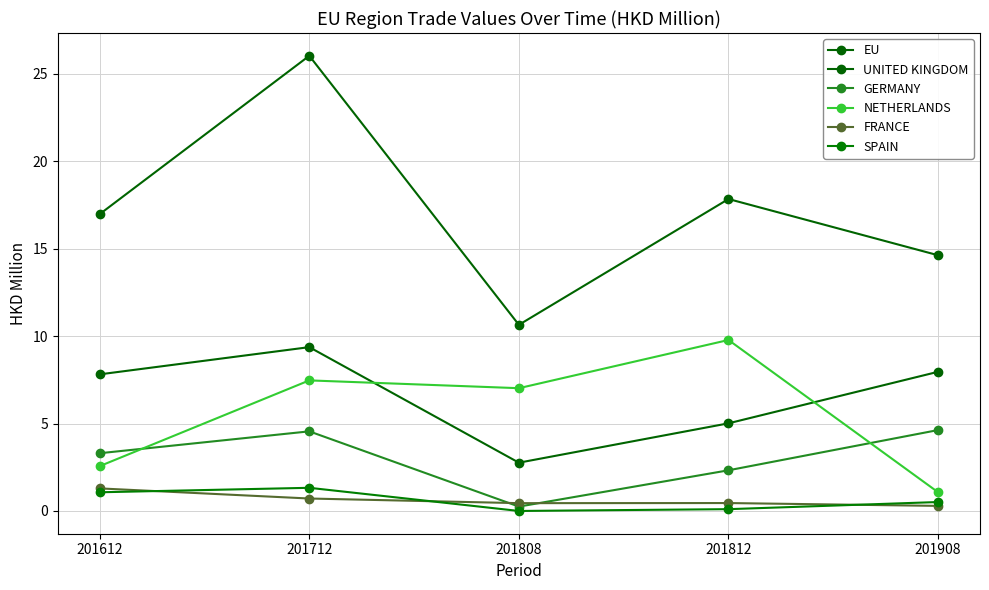

Between which two adjacent categories do NETHERLANDS and UNITED KINGDOM first intersect?

201712 and 201808